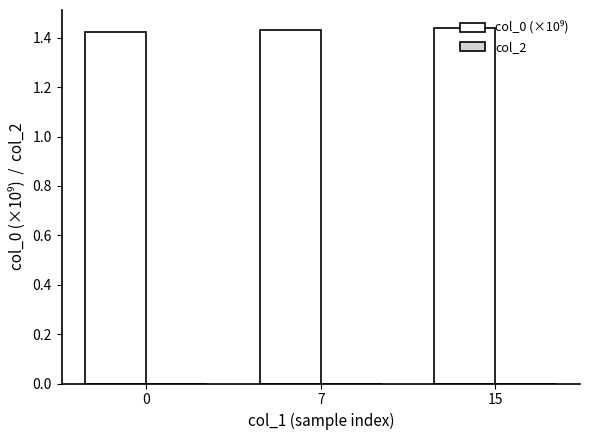

Approximately how many times larger is the value at 0 compared to 7?

1.0